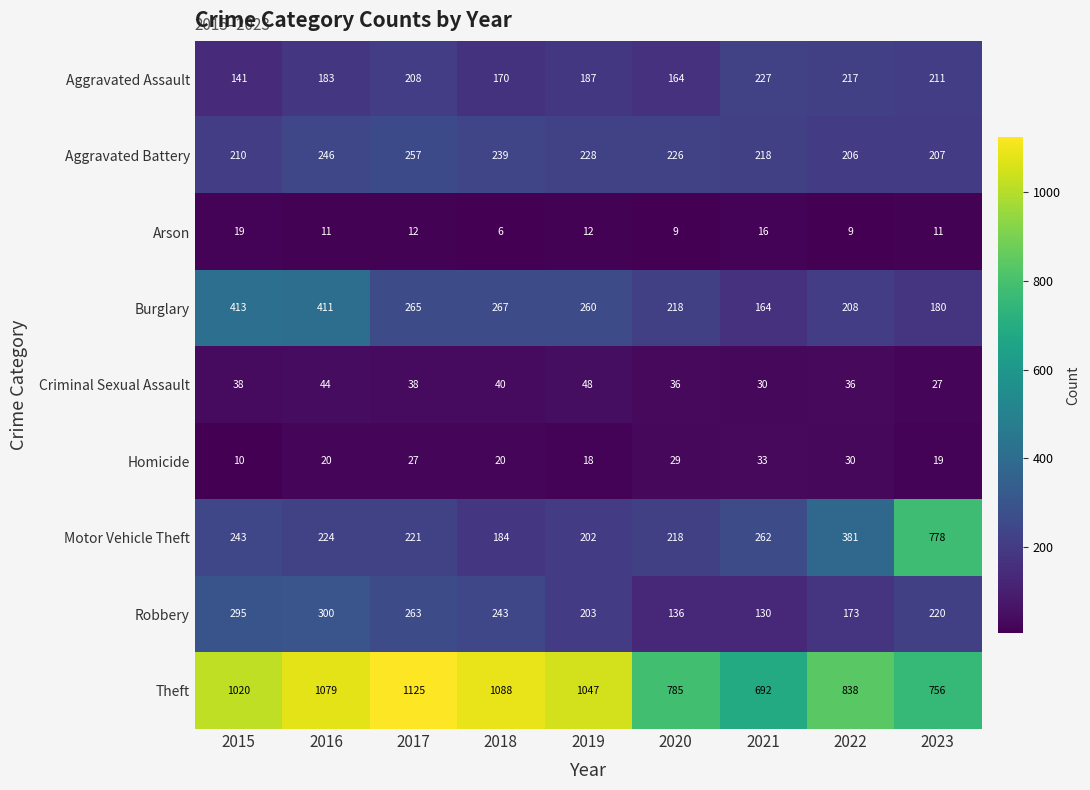

The value of Theft at 2023 is 756. True or false?

True